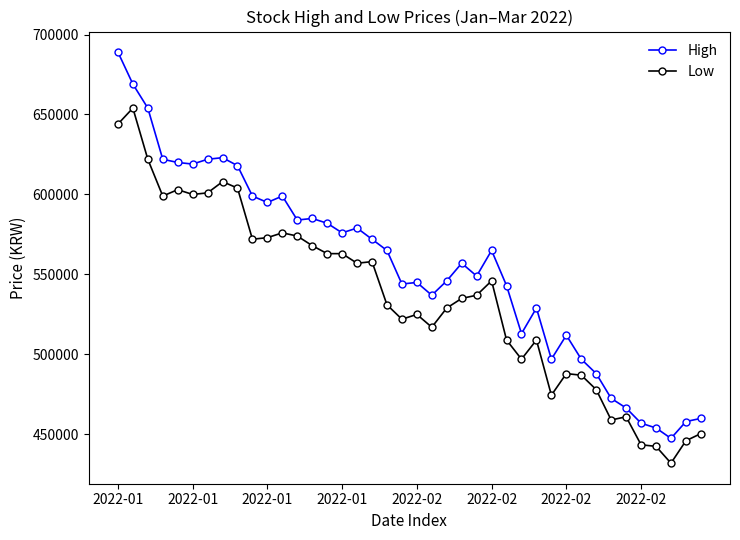

What is the minimum value shown in the chart?

432000